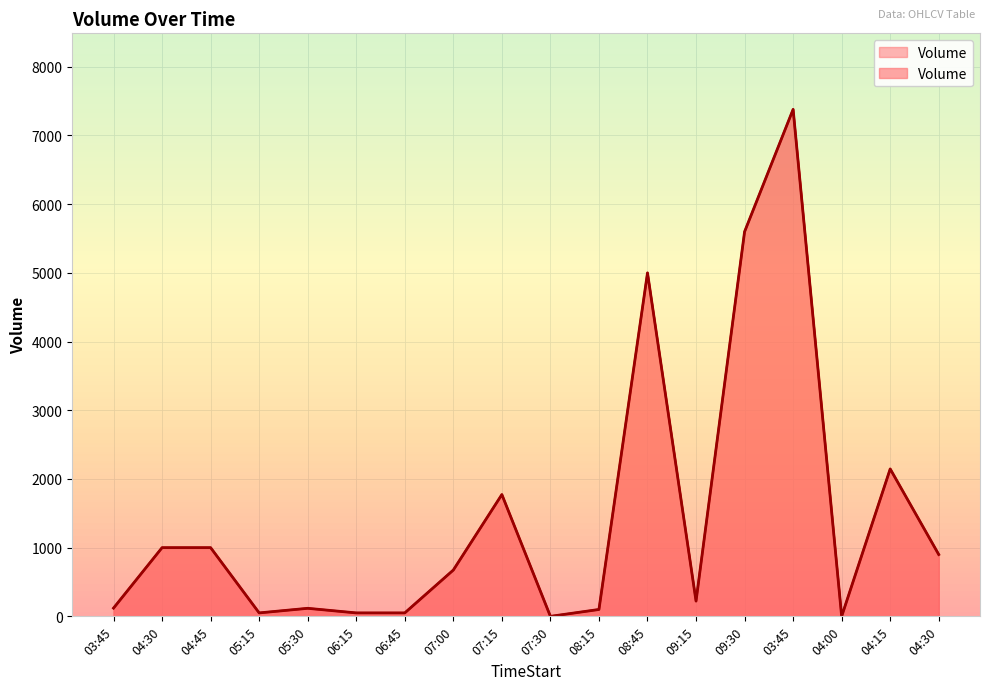

Between 07:30 and 07:15, which is larger?

07:15